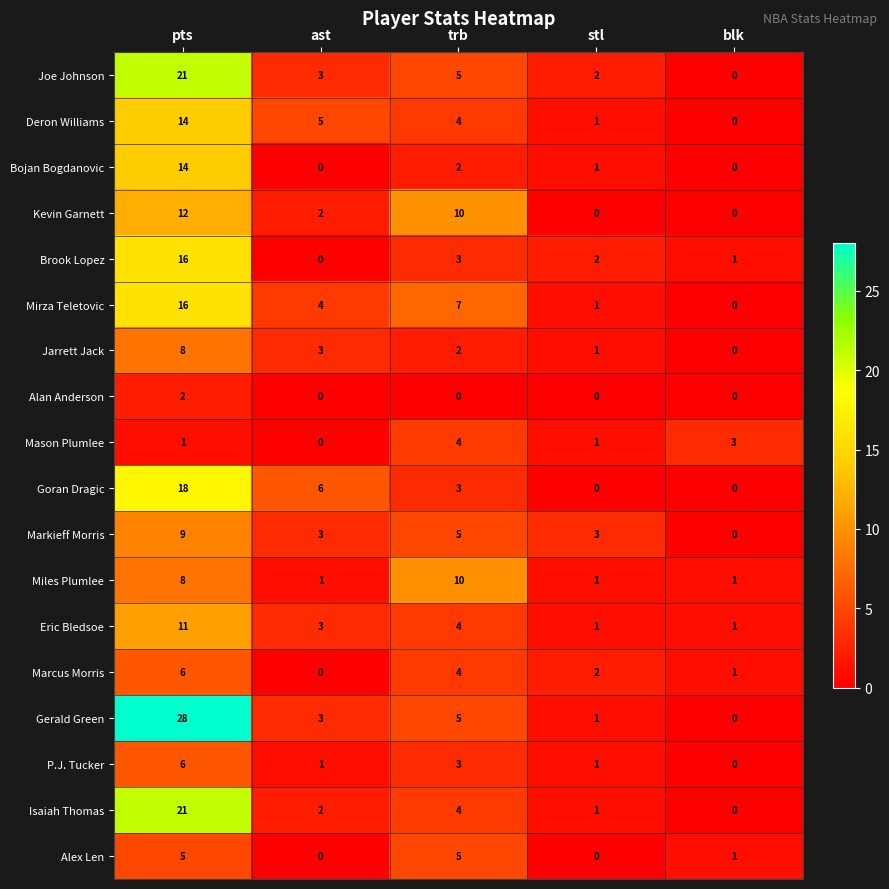

Is it true that Alex Len equals 7 at pts?

False